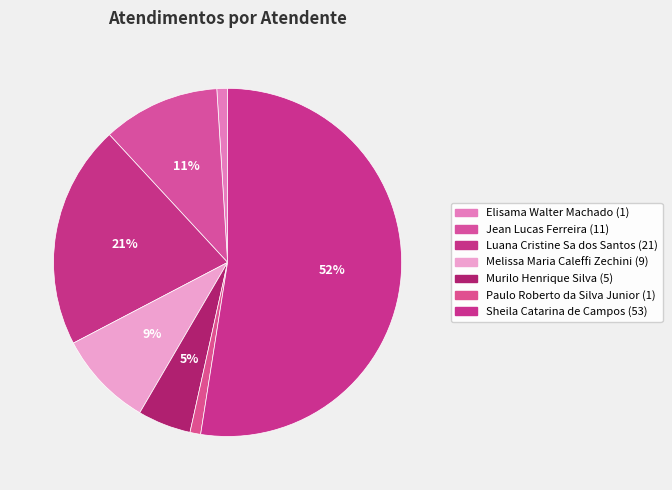

To the nearest percent, what portion does Melissa Maria Caleffi Zechini represent?

9%